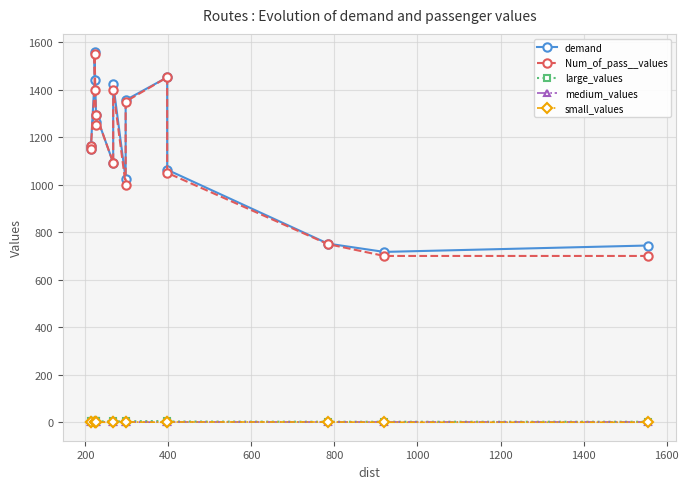

How many values in the demand series are below 1162?

7